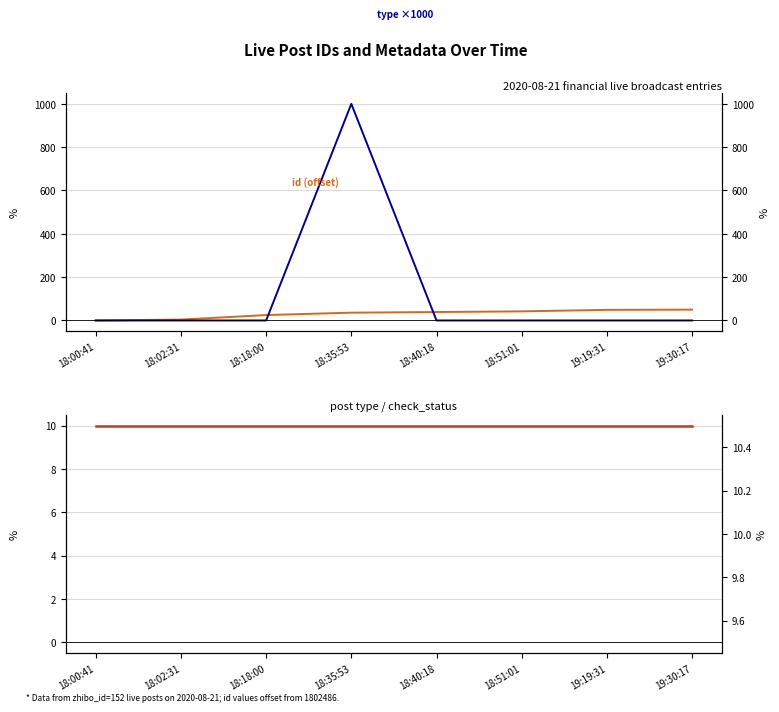

Reading left to right, transcribe all the data shown in this chart.

id (offset): 0	4	25	36	39	42	49	50
type ×1000: 0	0	0	1000	0	0	0	0
check_status ×10: 10	10	10	10	10	10	10	10